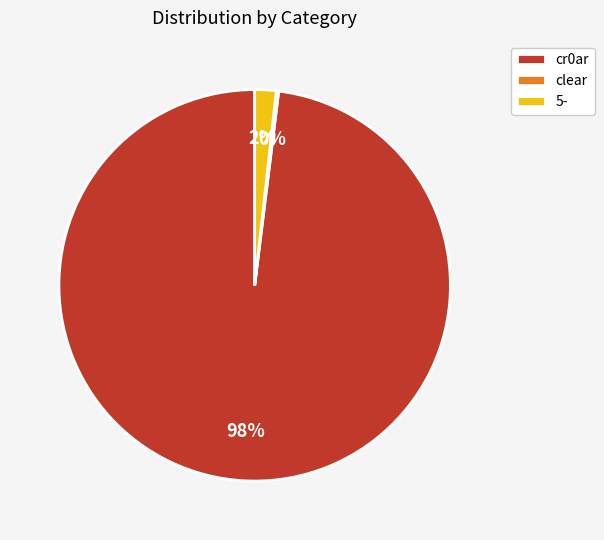

To the nearest percent, what is the combined percentage of cr0ar and 5-?

100%